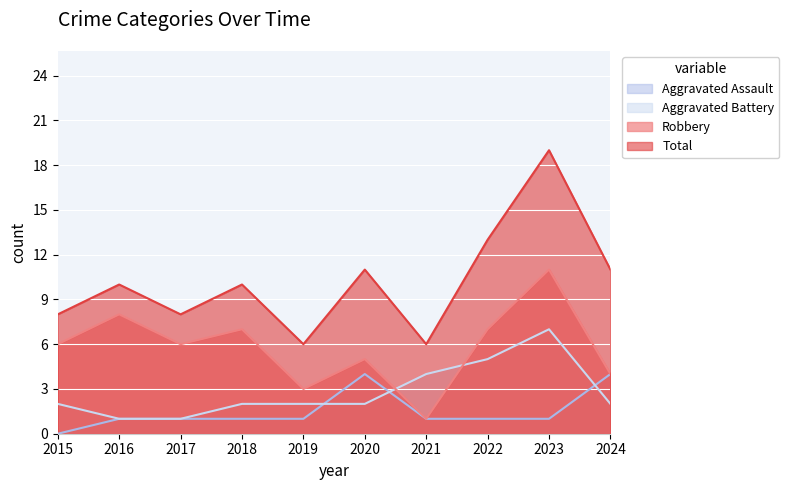

What are all the series names shown in the legend?

Aggravated Assault, Aggravated Battery, Robbery, Total